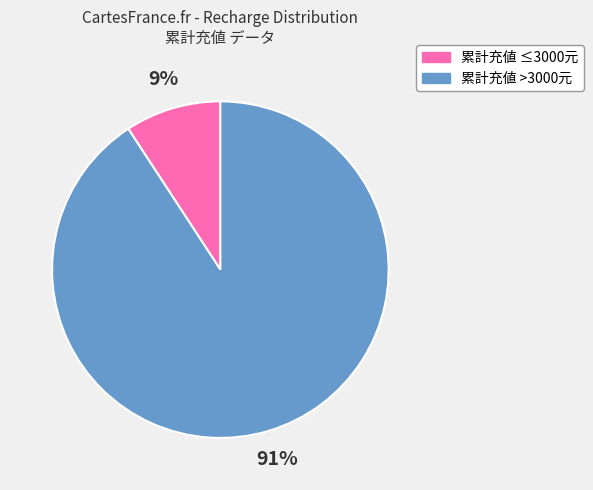

To the nearest percent, what is the average slice percentage?

50%